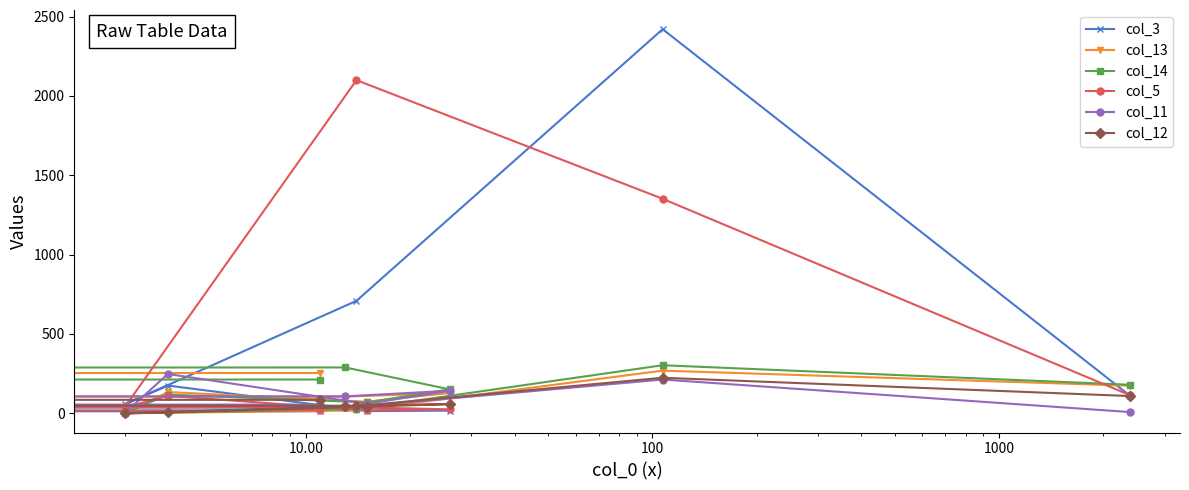

True or false: col_13 and col_5 intersect in this chart.

True